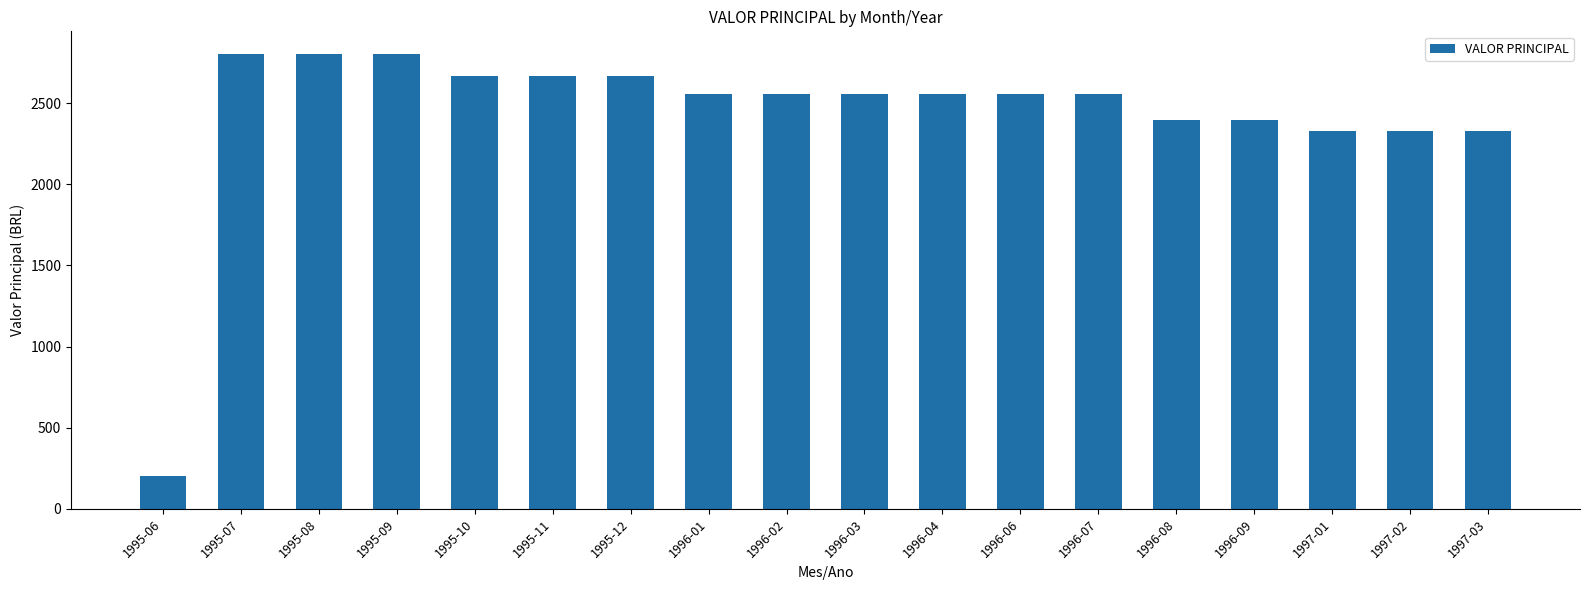

What is the difference between the values at 1995-11 and 1996-06?

107.8